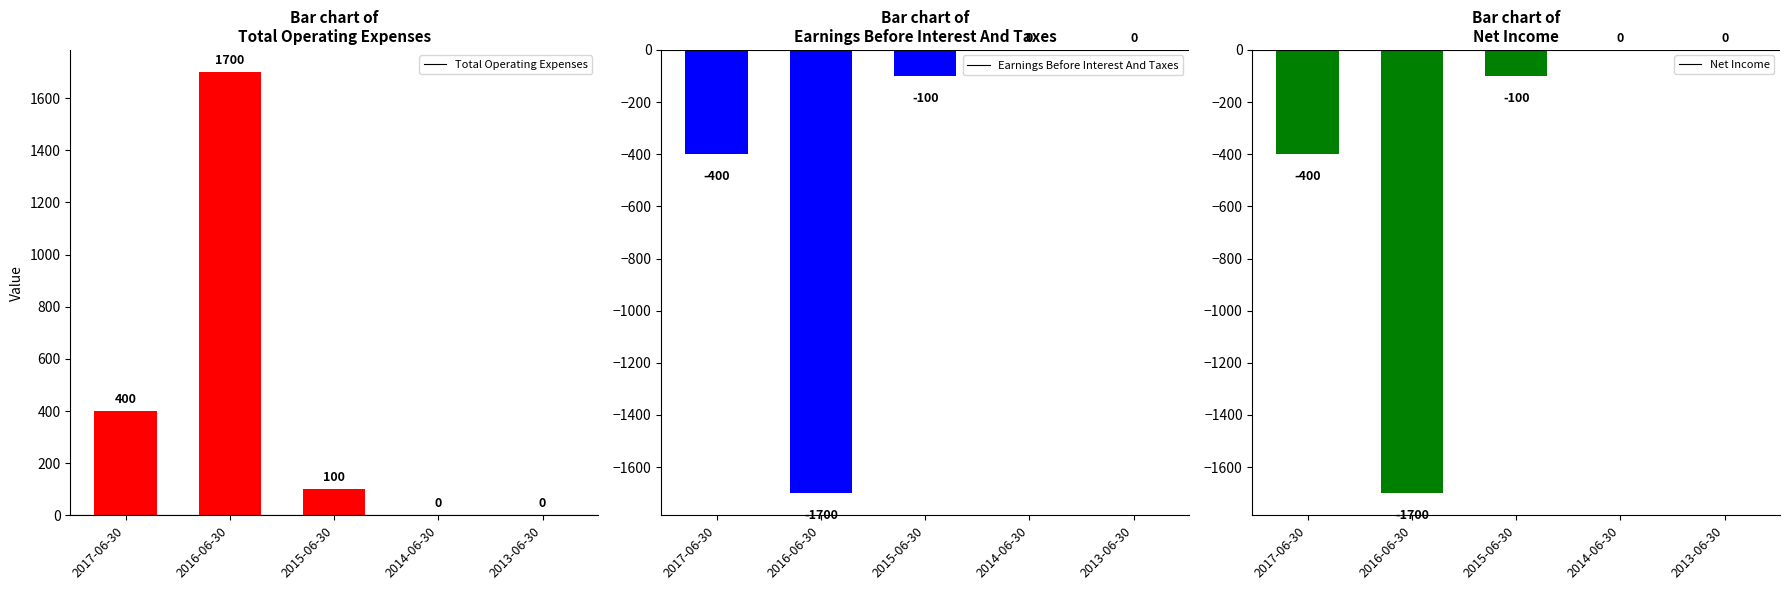

What is the label of the 2nd bar from the left?

2016-06-30